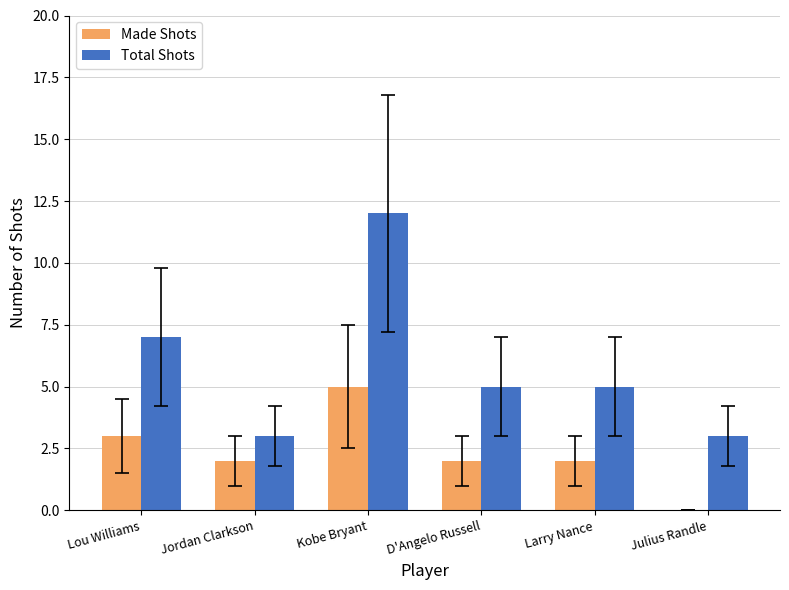

At which category is the sum across all series the highest?

Kobe Bryant